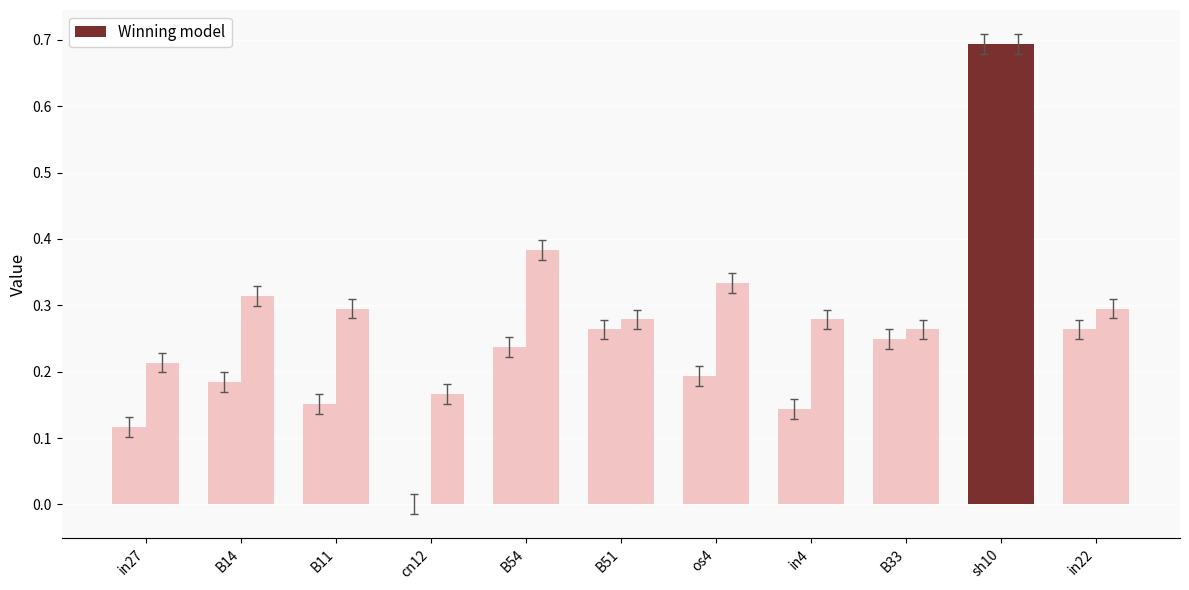

What is the maximum value shown in the chart?

0.7